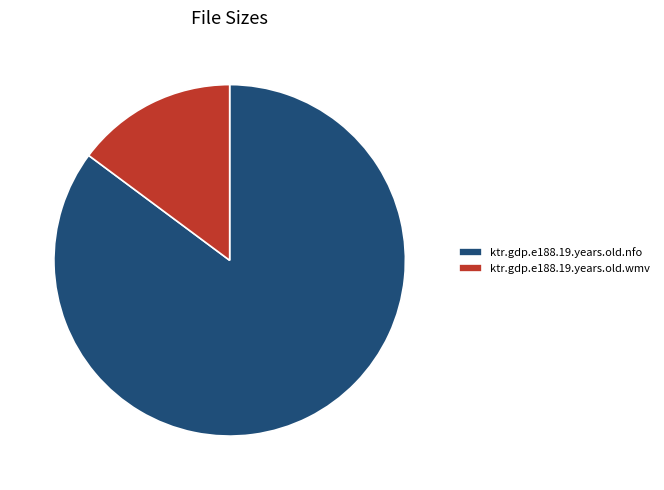

What is the majority slice?

ktr.gdp.e188.19.years.old.nfo